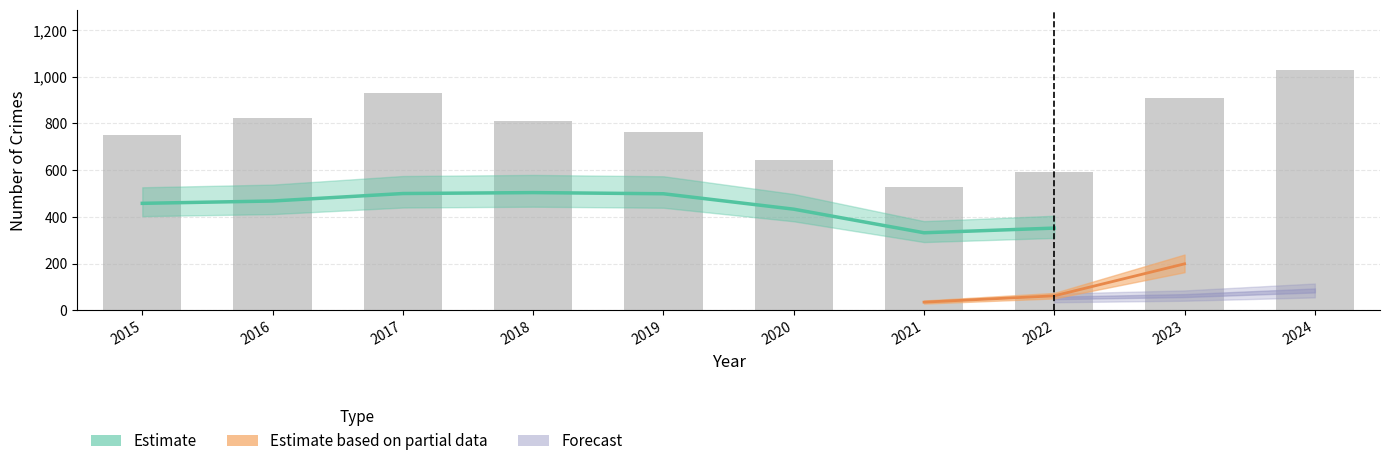

The Robbery series shows 19 at 2023. True or false?

False